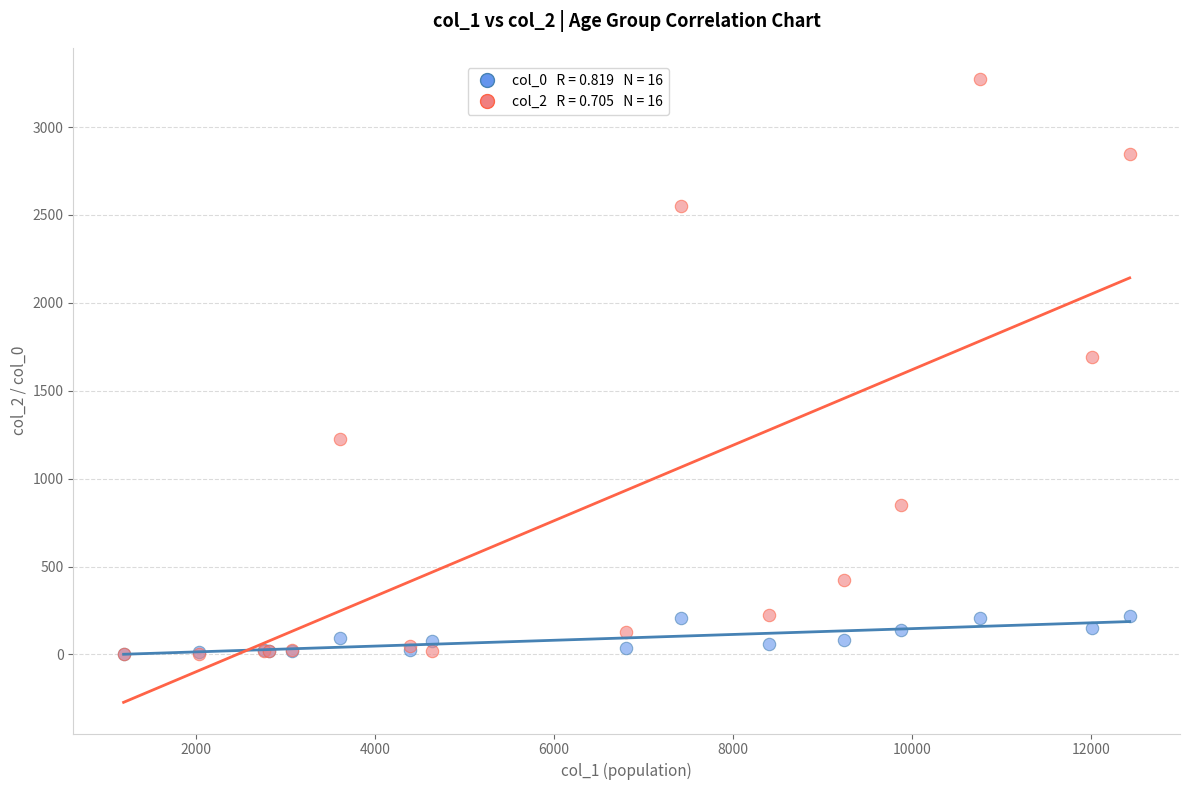

Across all series, what Y value is closest to 1638?

1690